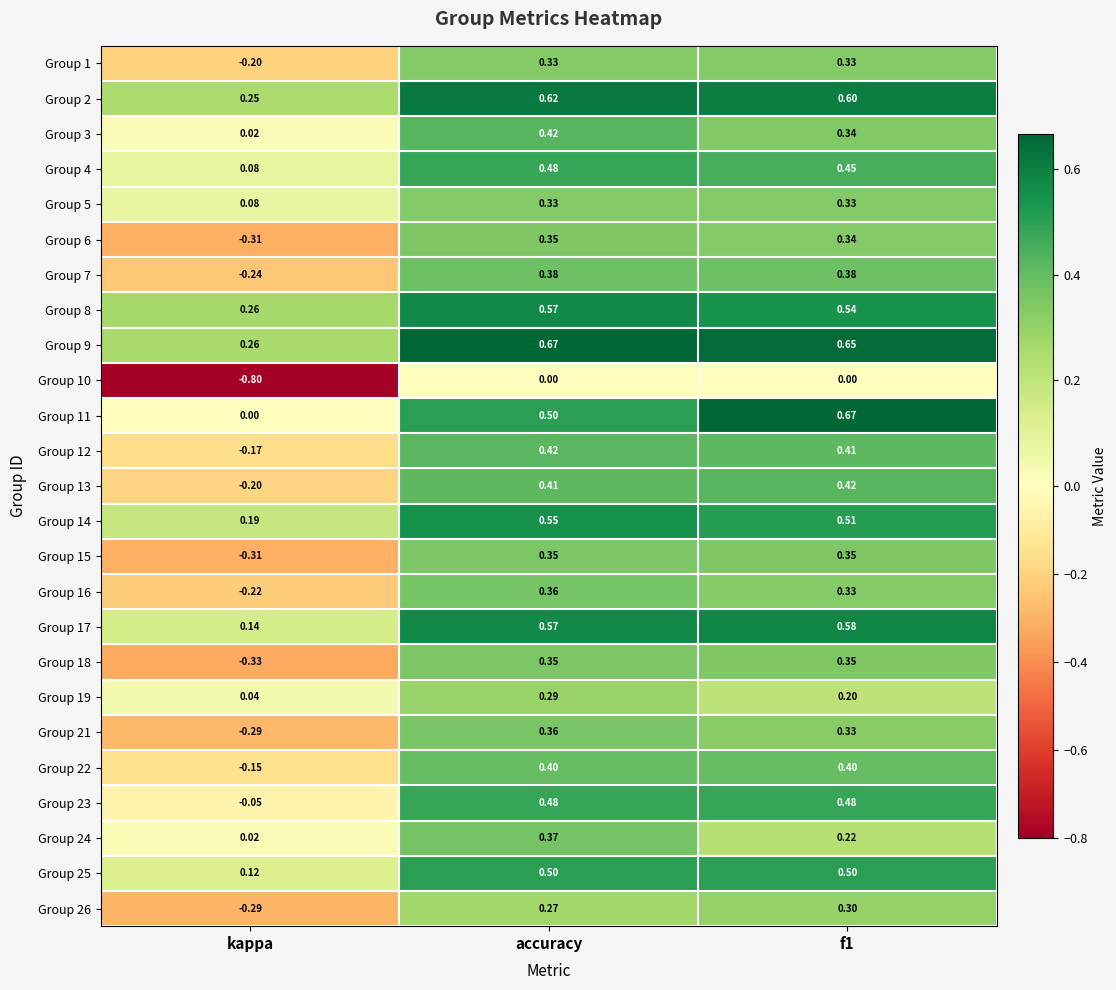

Where does the Group 6 series first go above 0?

accuracy